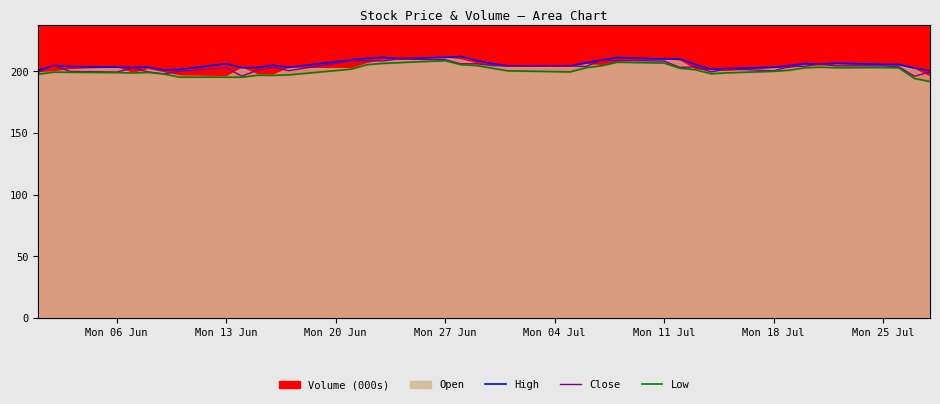

Which series has the largest range (max minus min)?

Low